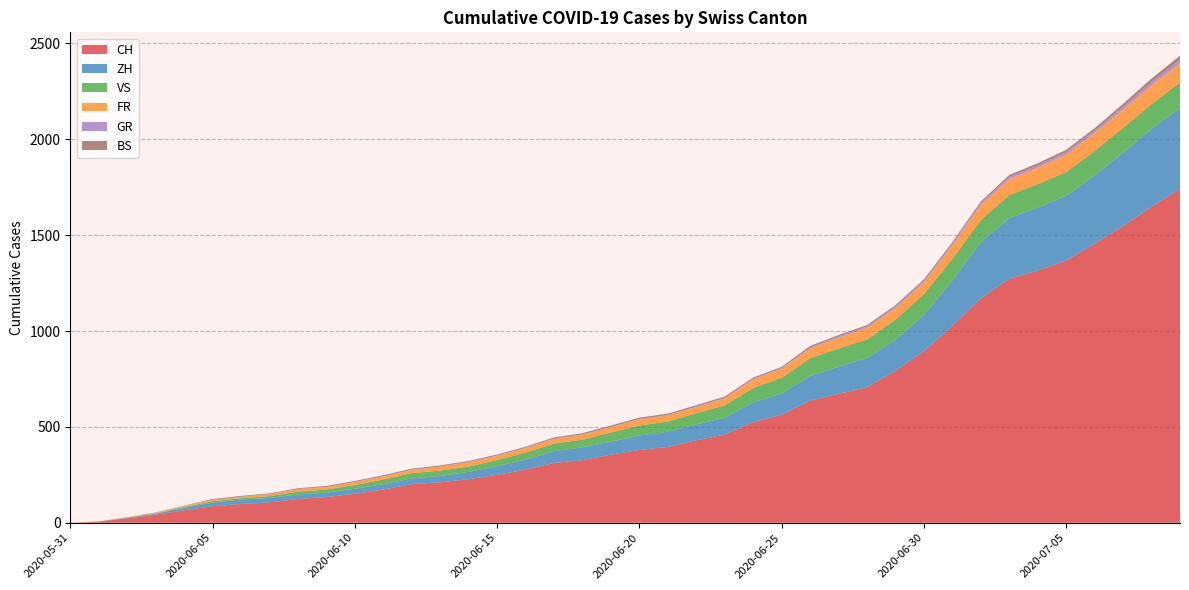

Reading left to right, extract all data points from this chart.

CH: 2020-05-31=0	2020-06-01=6	2020-06-02=23	2020-06-03=42	2020-06-04=65	2020-06-05=86	2020-06-06=98	2020-06-07=106	2020-06-08=124	2020-06-09=134	2020-06-10=151	2020-06-11=173	2020-06-12=201	2020-06-13=211	2020-06-14=227	2020-06-15=250	2020-06-16=277	2020-06-17=312	2020-06-18=326	2020-06-19=355	2020-06-20=380	2020-06-21=395	2020-06-22=430	2020-06-23=460	2020-06-24=525	2020-06-25=564	2020-06-26=637	2020-06-27=672	2020-06-28=707	2020-06-29=793	2020-06-30=895	2020-07-01=1027	2020-07-02=1171	2020-07-03=1273	2020-07-04=1315	2020-07-05=1368	2020-07-06=1456	2020-07-07=1548	2020-07-08=1649	2020-07-09=1741
ZH: 2020-05-31=0	2020-06-01=0	2020-06-02=2	2020-06-03=5	2020-06-04=13	2020-06-05=19	2020-06-06=23	2020-06-07=23	2020-06-08=23	2020-06-09=23	2020-06-10=26	2020-06-11=28	2020-06-12=30	2020-06-13=33	2020-06-14=38	2020-06-15=45	2020-06-16=52	2020-06-17=62	2020-06-18=67	2020-06-19=68	2020-06-20=75	2020-06-21=80	2020-06-22=83	2020-06-23=87	2020-06-24=103	2020-06-25=110	2020-06-26=129	2020-06-27=141	2020-06-28=152	2020-06-29=161	2020-06-30=189	2020-07-01=237	2020-07-02=293	2020-07-03=316	2020-07-04=329	2020-07-05=337	2020-07-06=356	2020-07-07=382	2020-07-08=405	2020-07-09=424
VS: 2020-05-31=0	2020-06-01=1	2020-06-02=2	2020-06-03=2	2020-06-04=4	2020-06-05=7	2020-06-06=7	2020-06-07=10	2020-06-08=15	2020-06-09=16	2020-06-10=20	2020-06-11=24	2020-06-12=28	2020-06-13=28	2020-06-14=28	2020-06-15=32	2020-06-16=37	2020-06-17=39	2020-06-18=40	2020-06-19=48	2020-06-20=52	2020-06-21=53	2020-06-22=58	2020-06-23=65	2020-06-24=75	2020-06-25=82	2020-06-26=92	2020-06-27=96	2020-06-28=97	2020-06-29=105	2020-06-30=109	2020-07-01=112	2020-07-02=115	2020-07-03=120	2020-07-04=122	2020-07-05=124	2020-07-06=127	2020-07-07=130	2020-07-08=130	2020-07-09=132
FR: 2020-05-31=0	2020-06-01=0	2020-06-02=2	2020-06-03=3	2020-06-04=5	2020-06-05=7	2020-06-06=7	2020-06-07=9	2020-06-08=13	2020-06-09=13	2020-06-10=15	2020-06-11=16	2020-06-12=16	2020-06-13=20	2020-06-14=22	2020-06-15=22	2020-06-16=23	2020-06-17=24	2020-06-18=26	2020-06-19=27	2020-06-20=32	2020-06-21=32	2020-06-22=32	2020-06-23=36	2020-06-24=44	2020-06-25=47	2020-06-26=52	2020-06-27=56	2020-06-28=61	2020-06-29=61	2020-06-30=61	2020-07-01=72	2020-07-02=79	2020-07-03=84	2020-07-04=87	2020-07-05=92	2020-07-06=94	2020-07-07=96	2020-07-08=99	2020-07-09=100
GR: 2020-05-31=0	2020-06-01=0	2020-06-02=0	2020-06-03=1	2020-06-04=1	2020-06-05=1	2020-06-06=1	2020-06-07=1	2020-06-08=1	2020-06-09=1	2020-06-10=1	2020-06-11=2	2020-06-12=2	2020-06-13=2	2020-06-14=2	2020-06-15=2	2020-06-16=2	2020-06-17=2	2020-06-18=2	2020-06-19=2	2020-06-20=2	2020-06-21=2	2020-06-22=3	2020-06-23=3	2020-06-24=3	2020-06-25=3	2020-06-26=5	2020-06-27=7	2020-06-28=7	2020-06-29=8	2020-06-30=9	2020-07-01=9	2020-07-02=10	2020-07-03=11	2020-07-04=11	2020-07-05=12	2020-07-06=13	2020-07-07=14	2020-07-08=16	2020-07-09=18
BS: 2020-05-31=0	2020-06-01=0	2020-06-02=0	2020-06-03=1	2020-06-04=1	2020-06-05=4	2020-06-06=4	2020-06-07=4	2020-06-08=4	2020-06-09=5	2020-06-10=5	2020-06-11=5	2020-06-12=5	2020-06-13=5	2020-06-14=5	2020-06-15=5	2020-06-16=5	2020-06-17=6	2020-06-18=6	2020-06-19=7	2020-06-20=7	2020-06-21=7	2020-06-22=7	2020-06-23=7	2020-06-24=7	2020-06-25=7	2020-06-26=7	2020-06-27=7	2020-06-28=7	2020-06-29=7	2020-06-30=7	2020-07-01=7	2020-07-02=8	2020-07-03=10	2020-07-04=11	2020-07-05=12	2020-07-06=12	2020-07-07=15	2020-07-08=18	2020-07-09=21